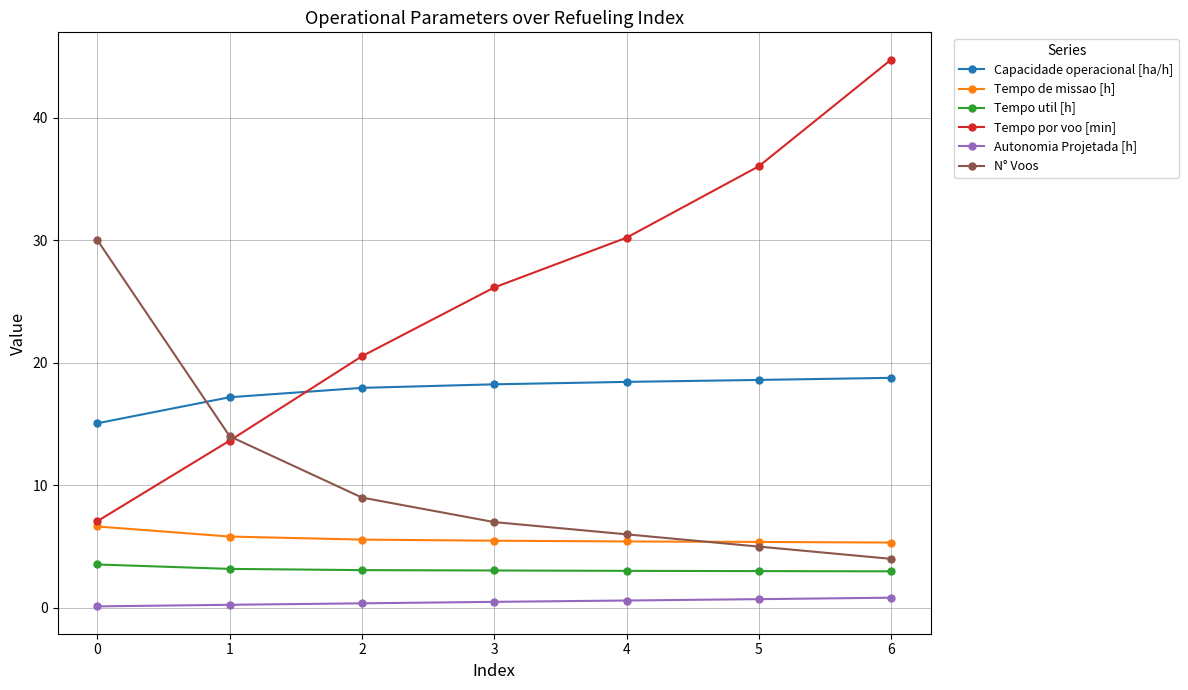

Does the chart display data point markers on the line(s)?

Yes